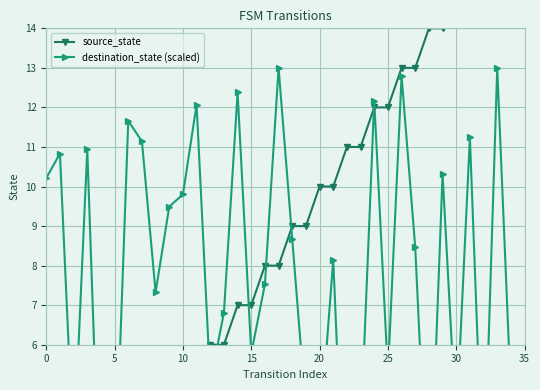

True or false: source_state has a value of 3.9 at 18.

False